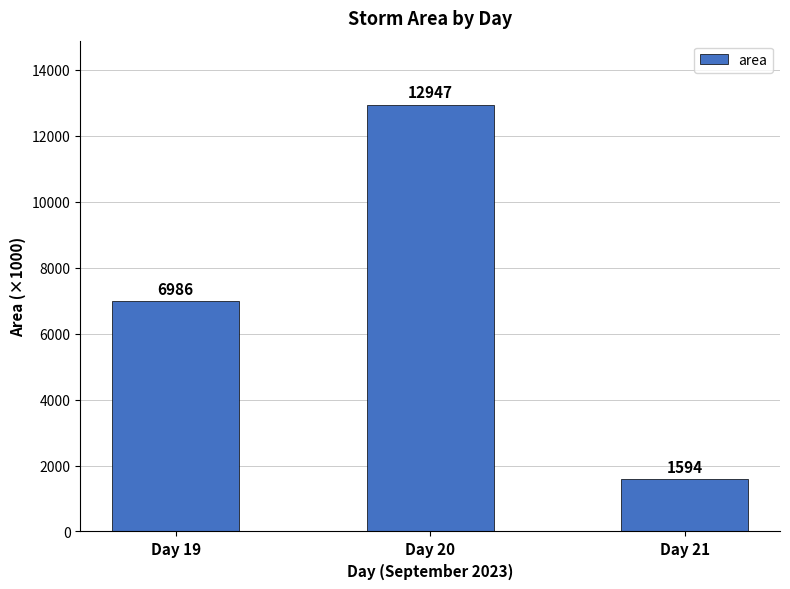

Which has a higher value, Day 19 or Day 21?

Day 19